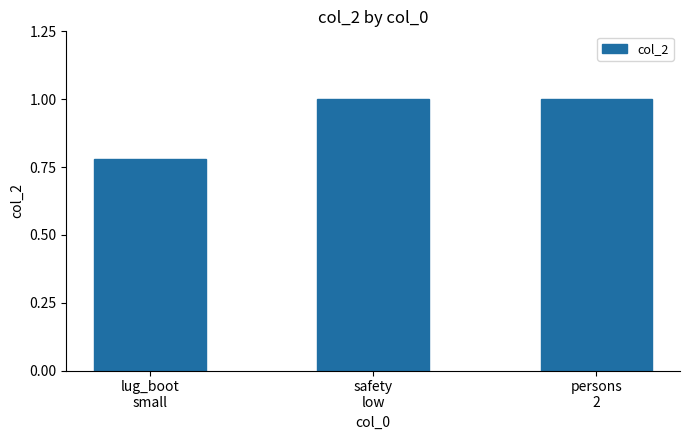

What is the value of the 3rd bar from the left?

1.0